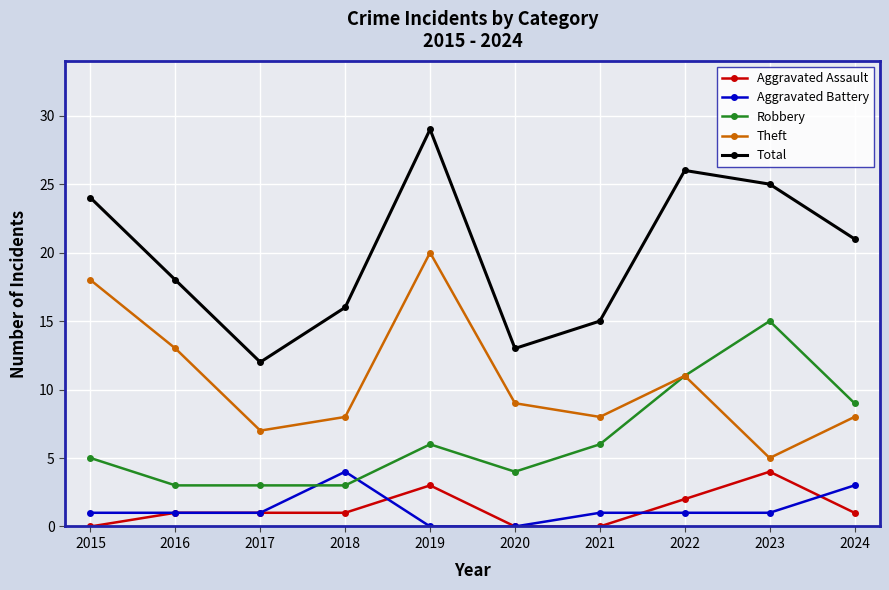

Is it true that Total equals 16 at 2018?

True